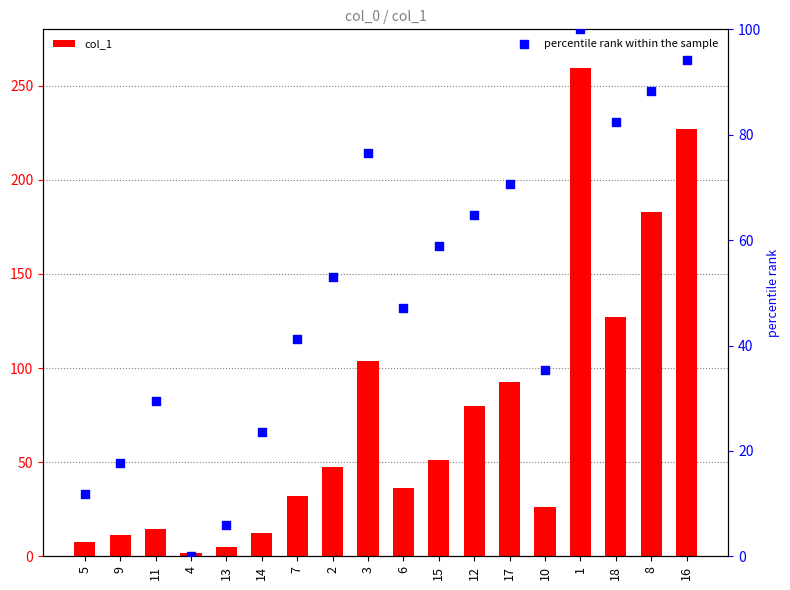

Which series has the largest total across all categories?

col_1